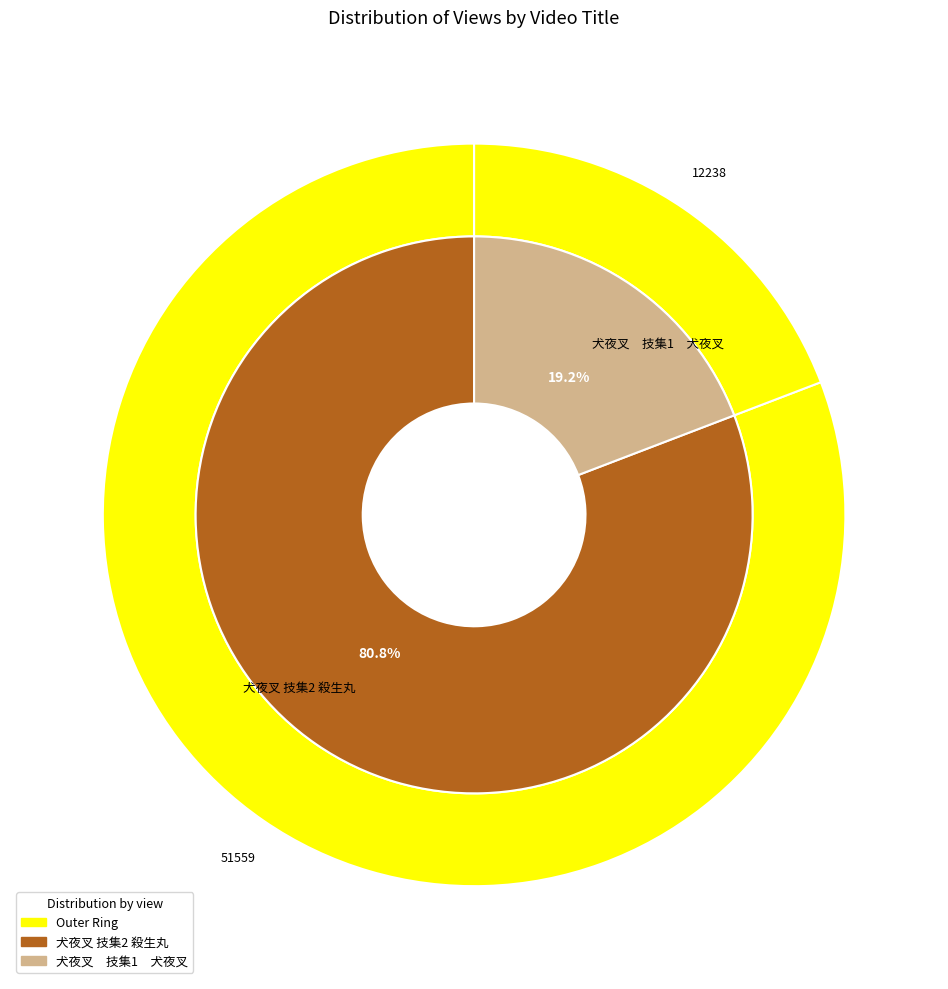

How many segments does this pie chart have?

2